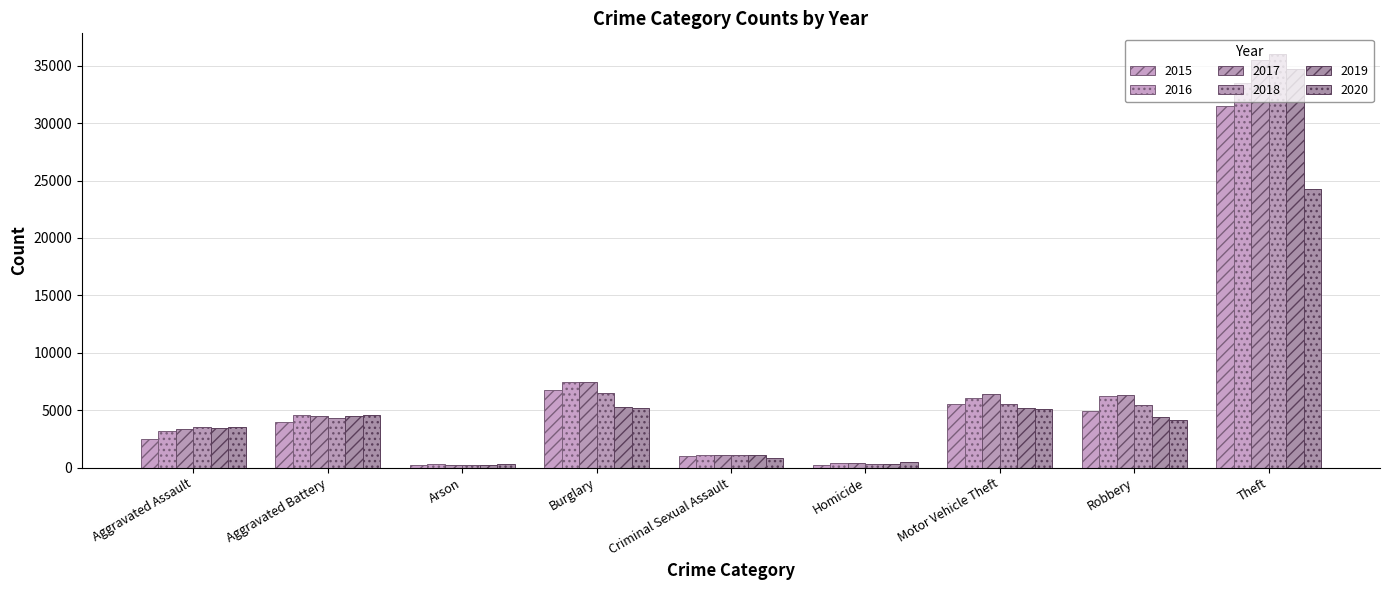

Is the value of 2018 at Burglary greater than the value of 2017 at Arson?

Yes